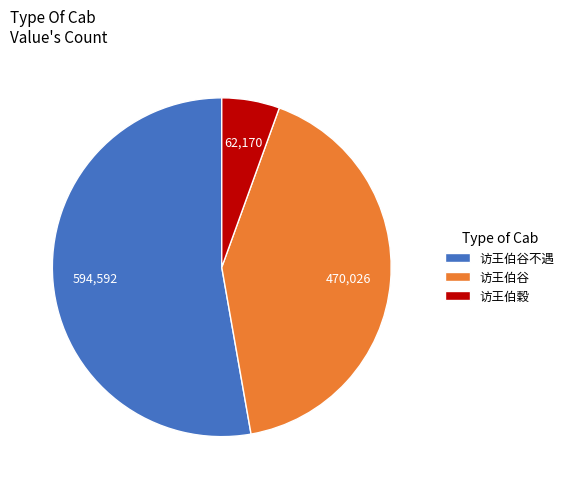

Is the sum of 访王伯谷不遇 and 访王伯谷 greater than half?

Yes